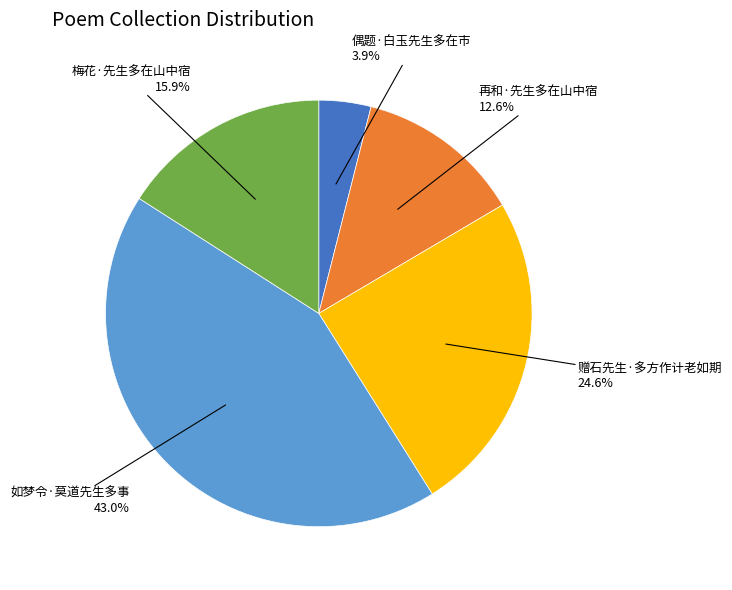

Which category has the biggest portion of the pie?

如梦令·莫道先生多事